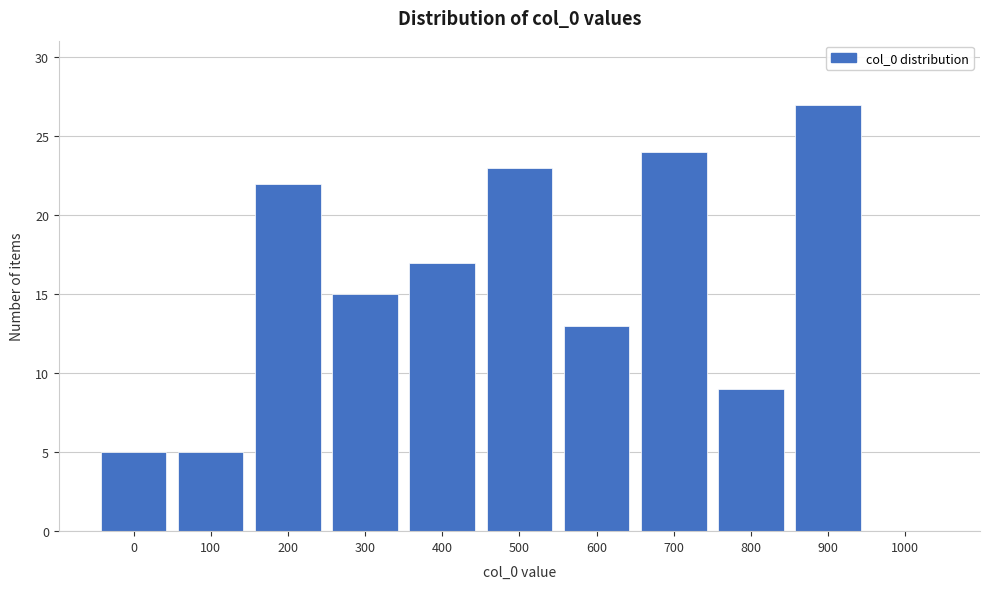

Reading left to right, what are all the values shown in this chart?

0=5	100=5	200=22	300=15	400=17	500=23	600=13	700=24	800=9	900=27	1000=0